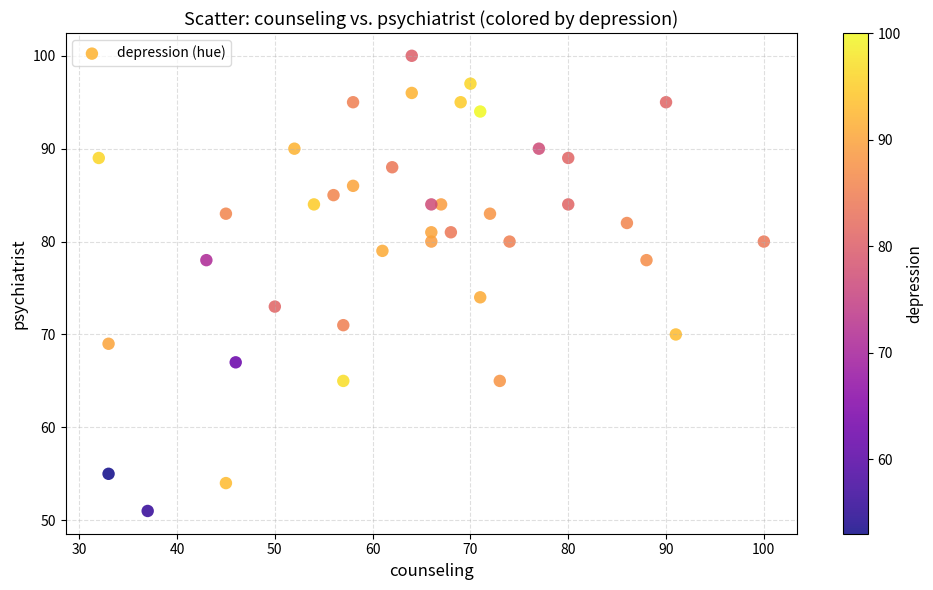

What is the range of X values (max minus min)?

68